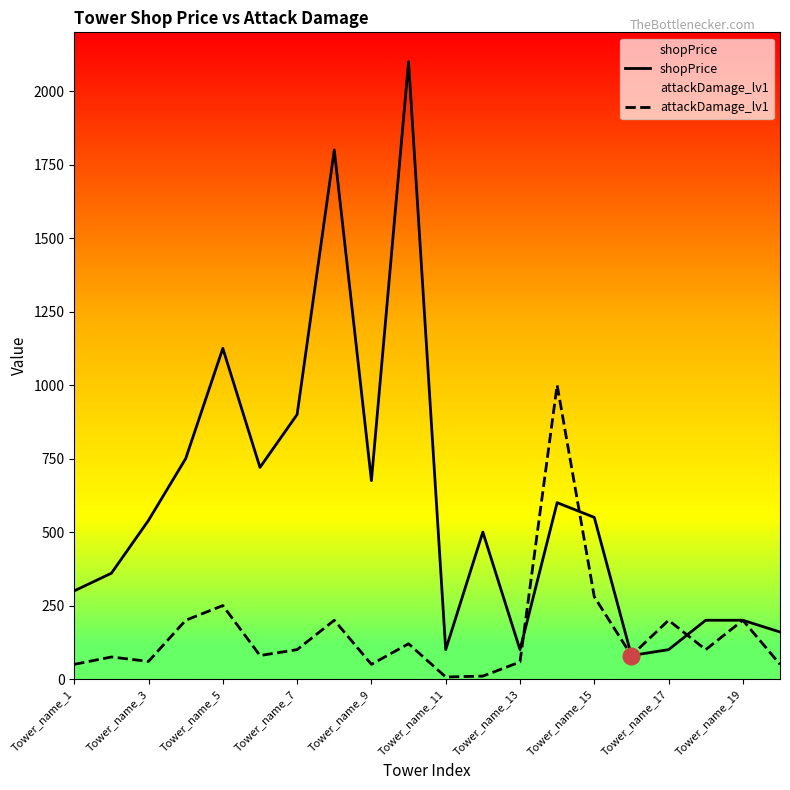

Reading left to right, extract all data points from this chart.

shopPrice: 300	360	540	750	1125	720	900	1800	675	2100	100	500	100	600	550	80	100	200	200	160
attackDamage_lv1: 50	75	60	200	250	80	100	200	50	120	7	10	58	1000	280	80	200	100	200	50